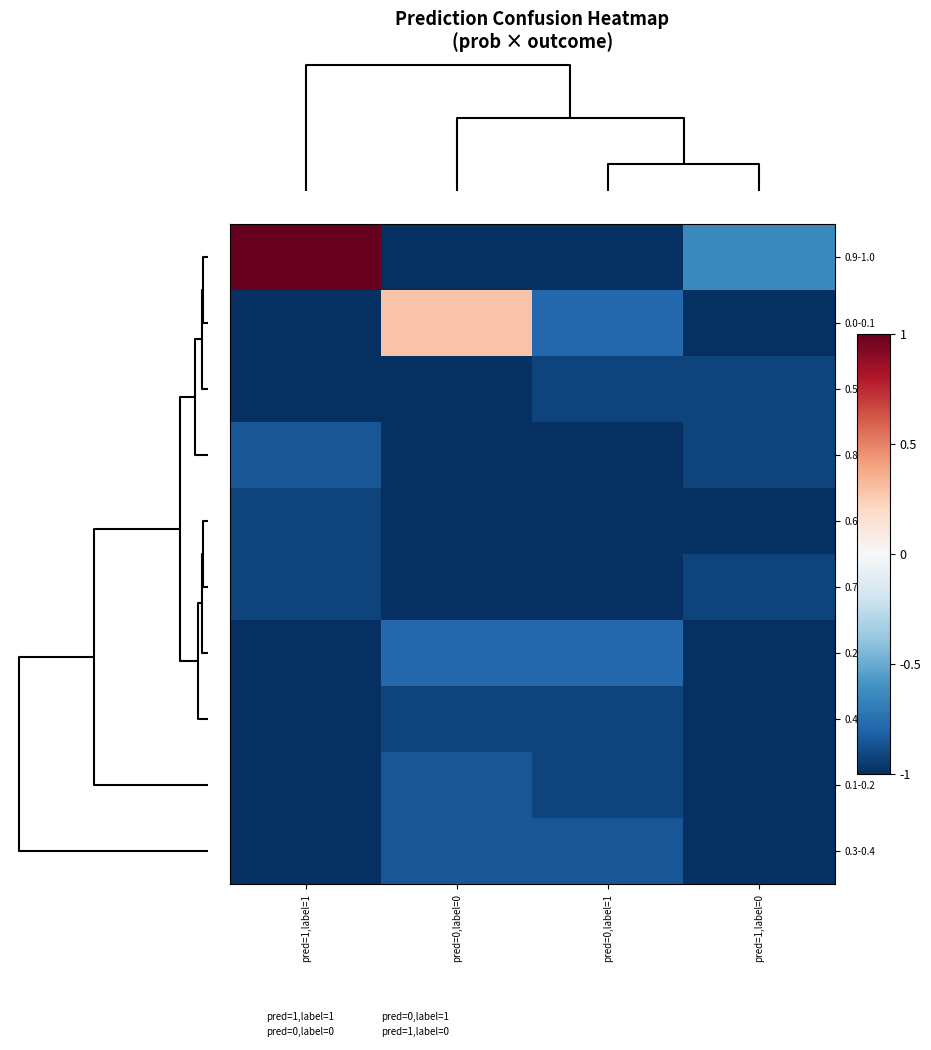

Which series has the widest spread of values?

0.9-1.0